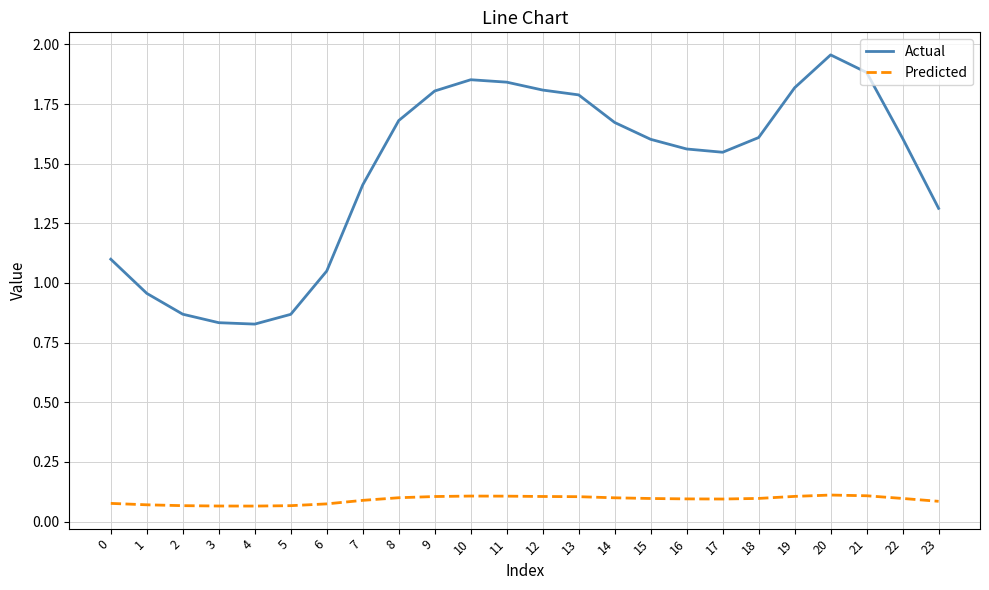

In Actual, how many points are lower than both neighbors (excluding endpoints)?

2